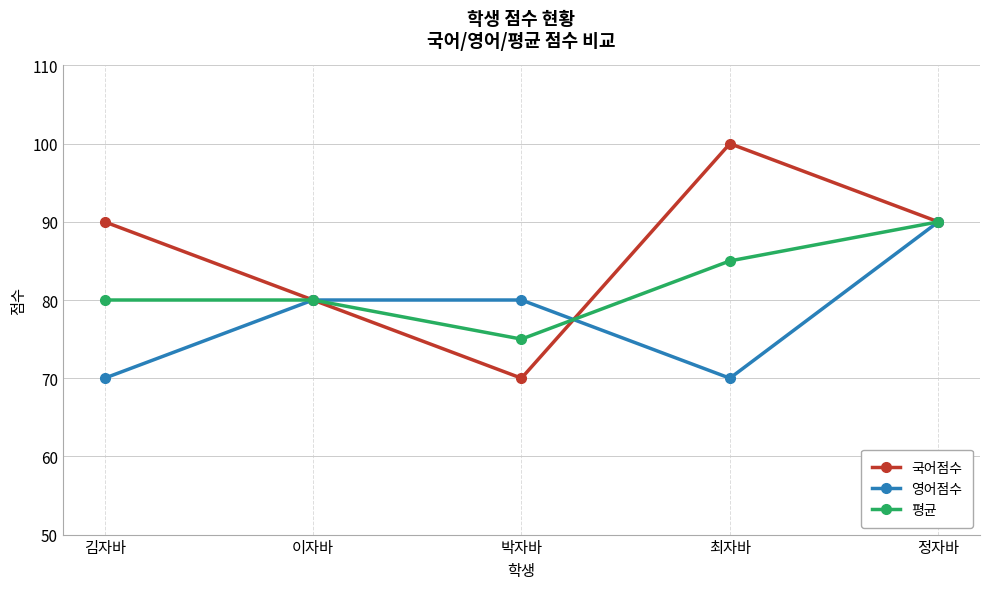

Reading right to left, list all the values displayed in this chart.

국어점수: 90	100	70	80	90
영어점수: 90	70	80	80	70
평균: 90	85	75	80	80